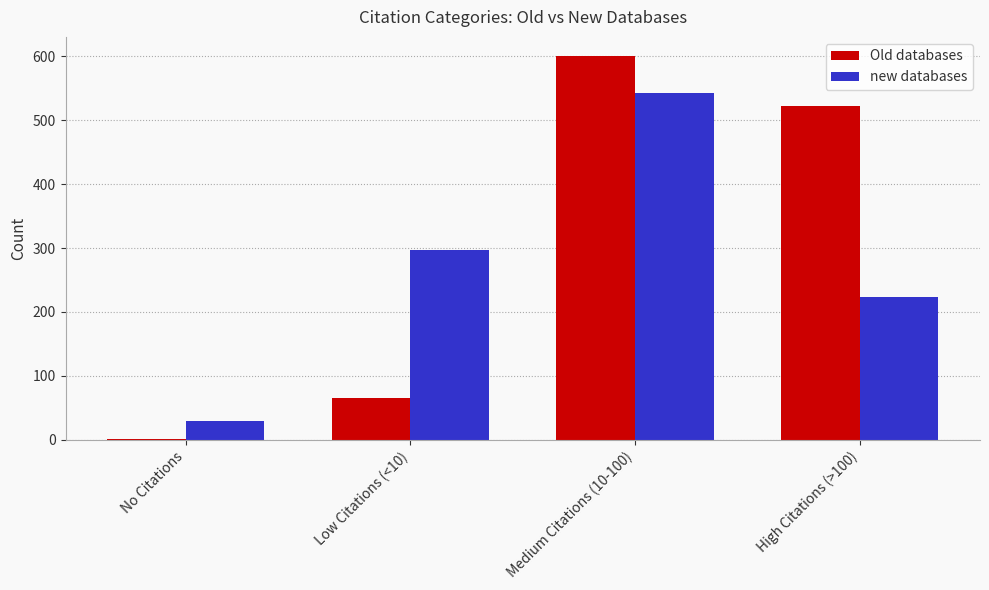

Is it true that Old databases equals 522 at High Citations (>100)?

True